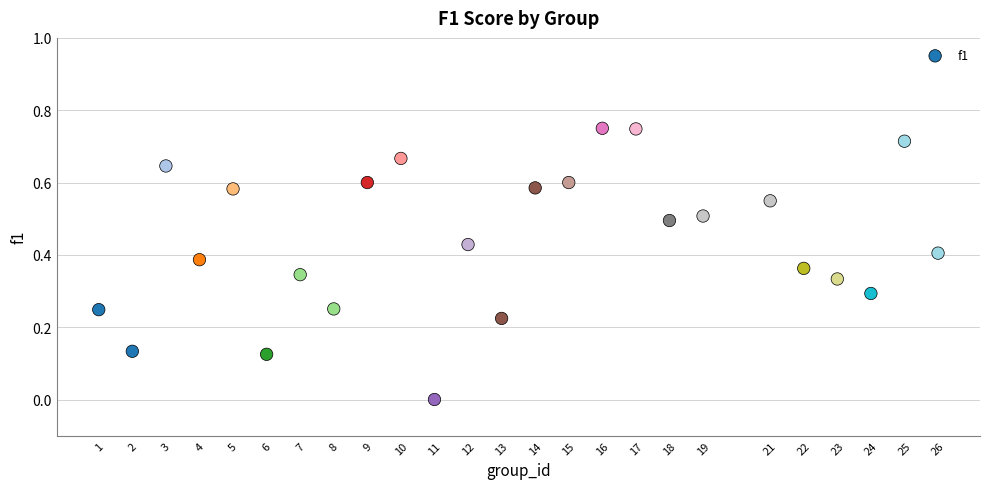

What is the range of X values (max minus min)?

25.0